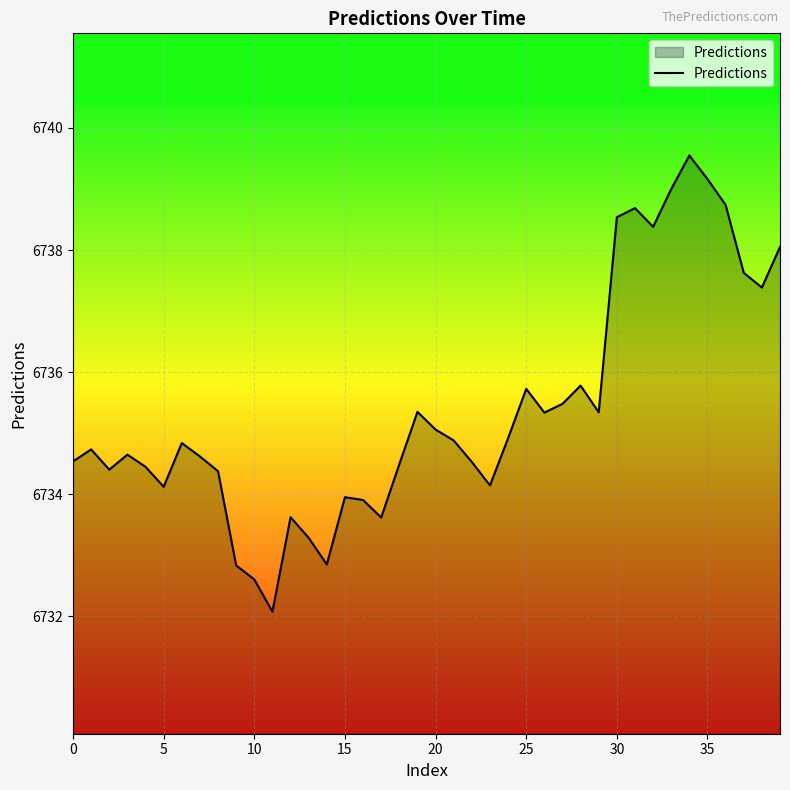

What is the greatest value displayed?

6739.5